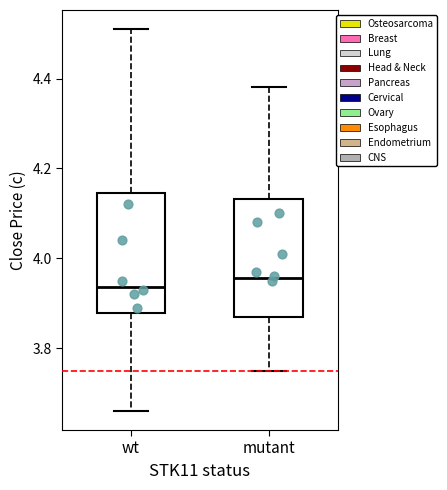

Where does the median line of the box for wt sit on the y-axis? The values are not printed on the chart, so give them approximately, as read against the axis.

3.94